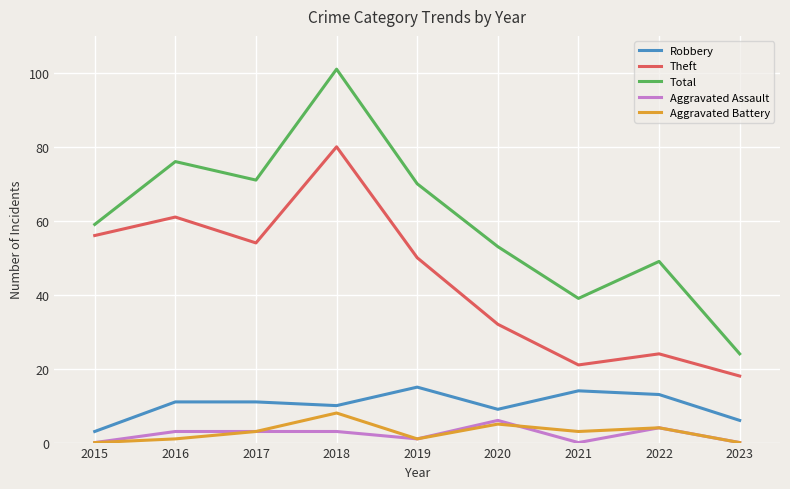

Which series has the widest spread of values?

Total